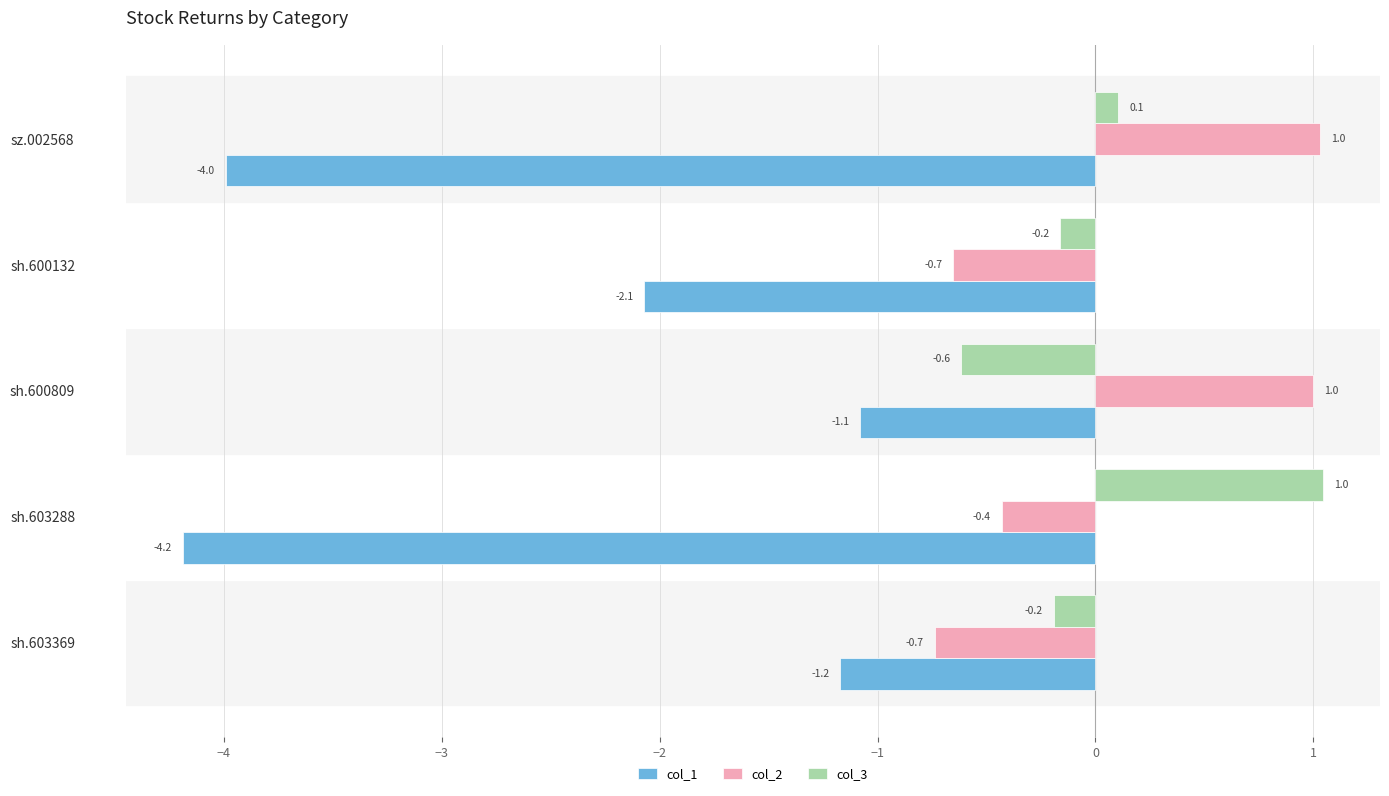

Rank the categories by col_1 value from highest to lowest.

sh.600809, sh.603369, sh.600132, sz.002568, sh.603288